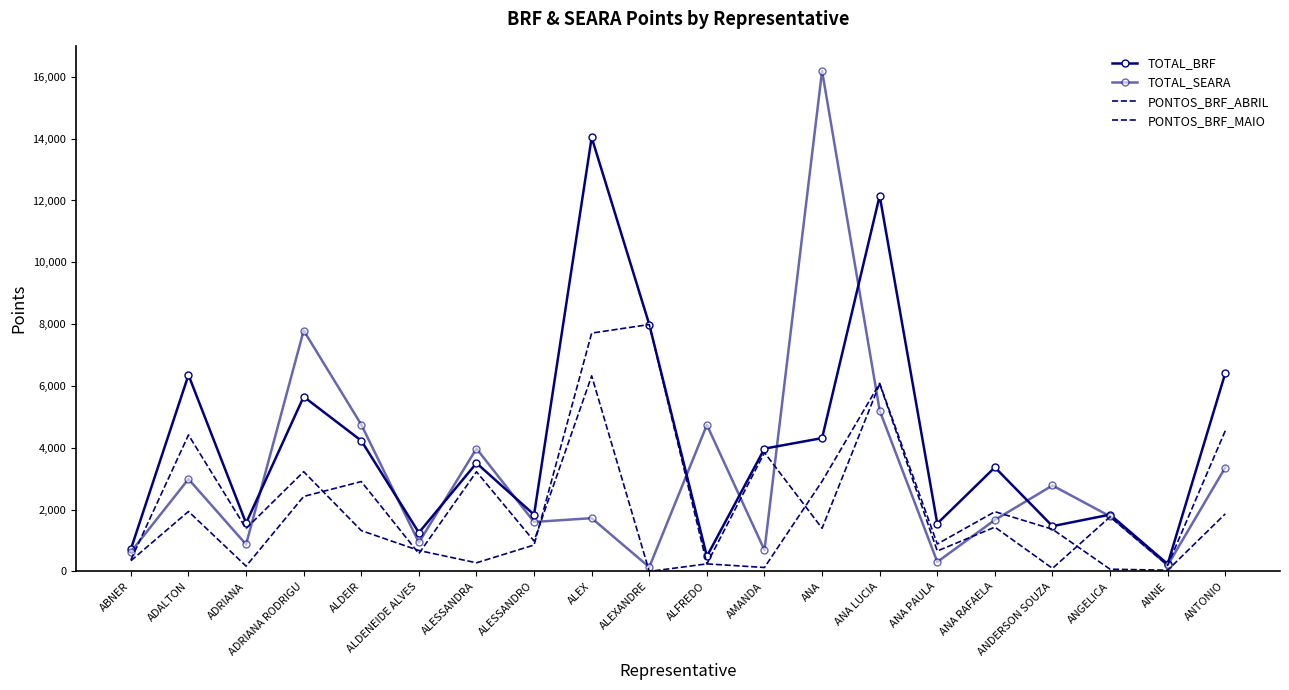

True or false: TOTAL_BRF and PONTOS_BRF_ABRIL intersect in this chart.

False